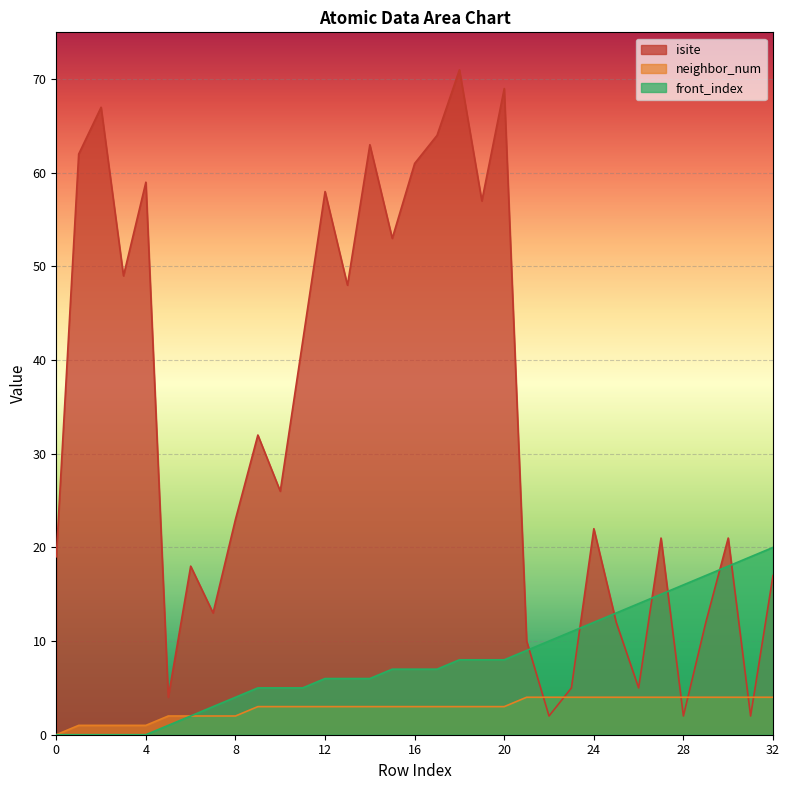

At 11, list the series in order from largest to smallest.

isite, front_index, neighbor_num